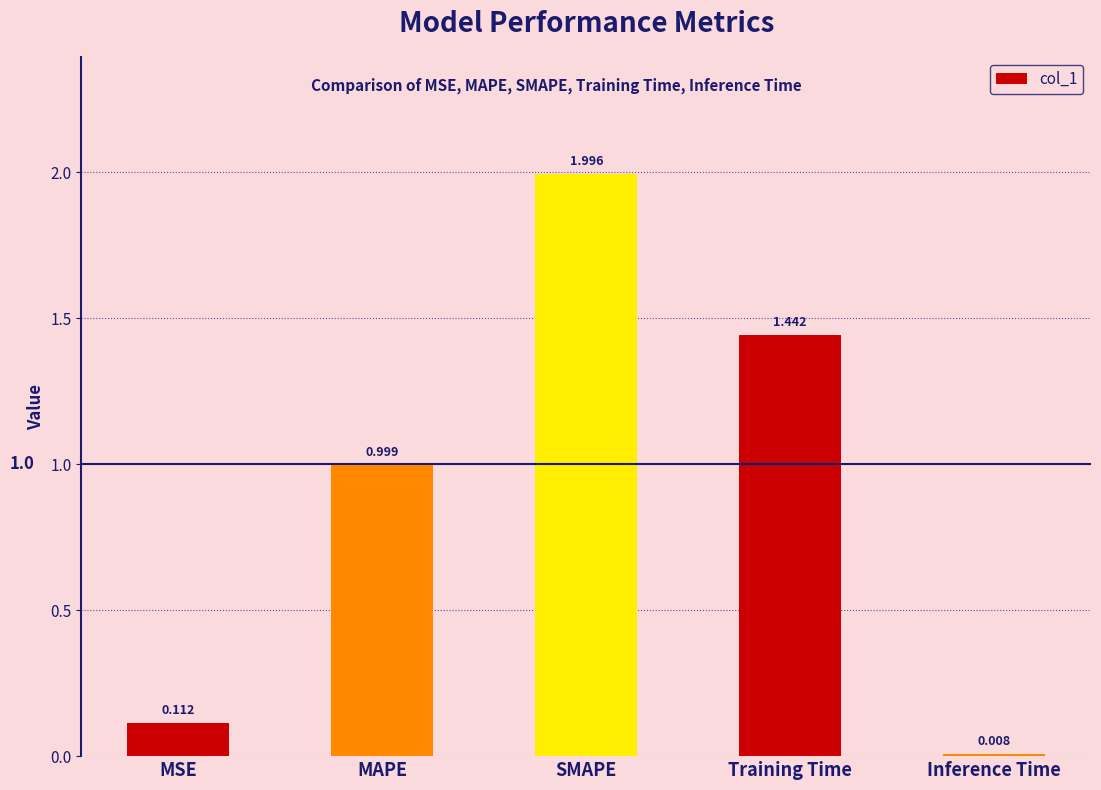

What is the change in value from MSE to Inference Time?

-0.1